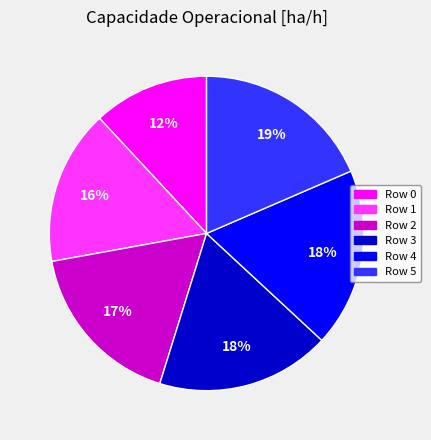

How many segments does this pie chart have?

6